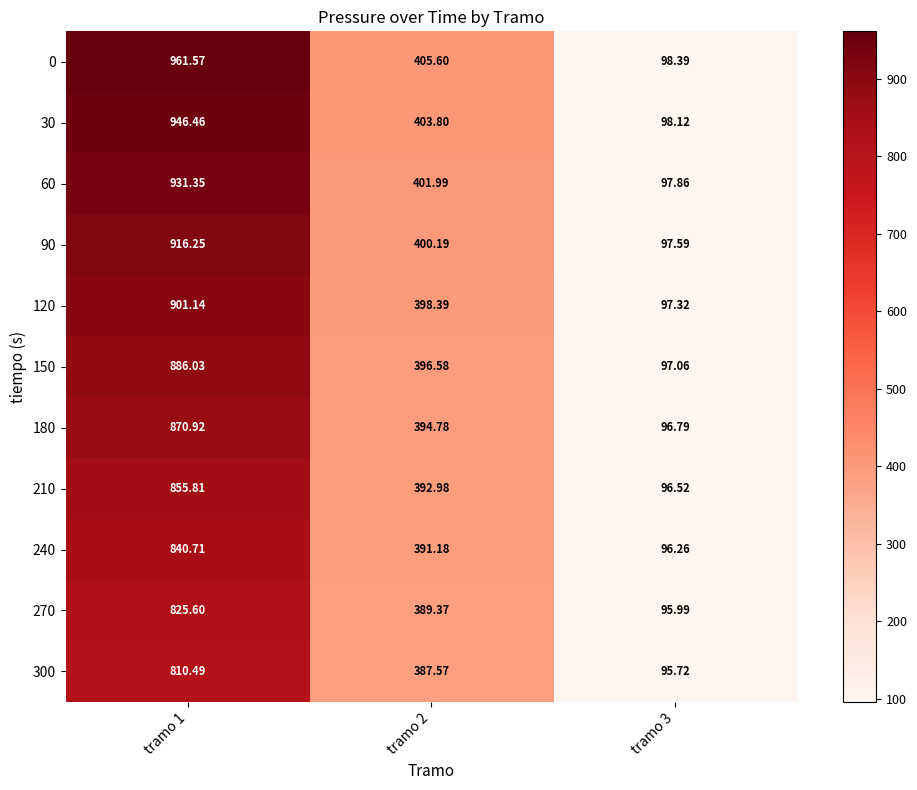

What is the difference between the highest and lowest values at tramo 2?

18.0